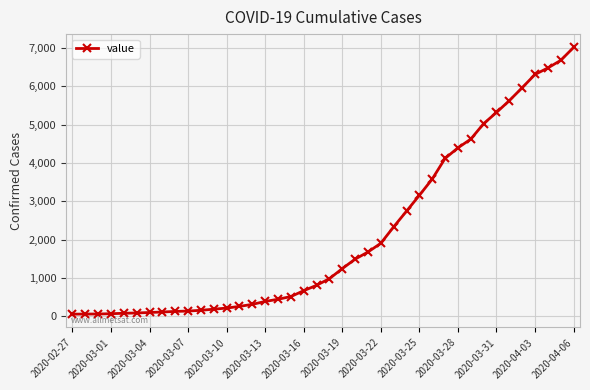

What is the average value?

2134